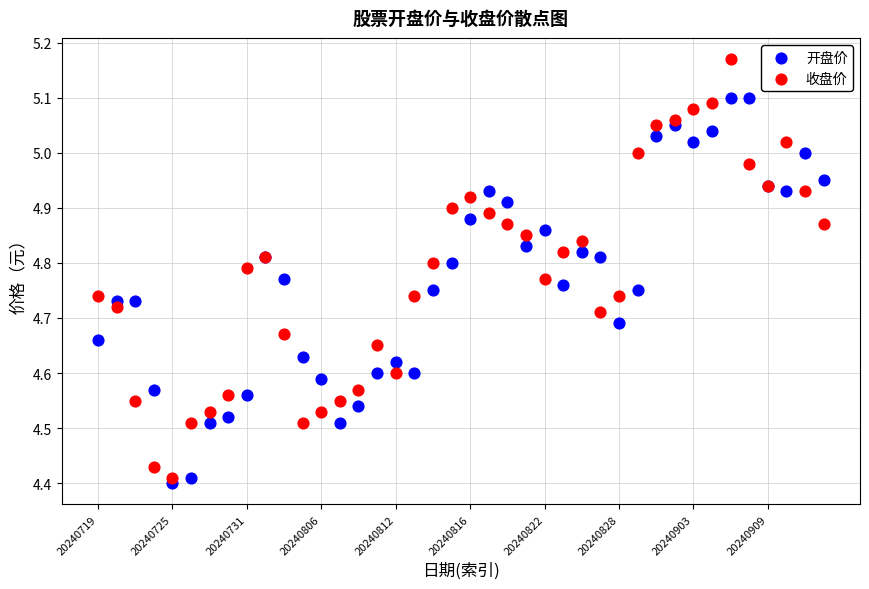

Which series reaches the maximum Y coordinate?

收盘价